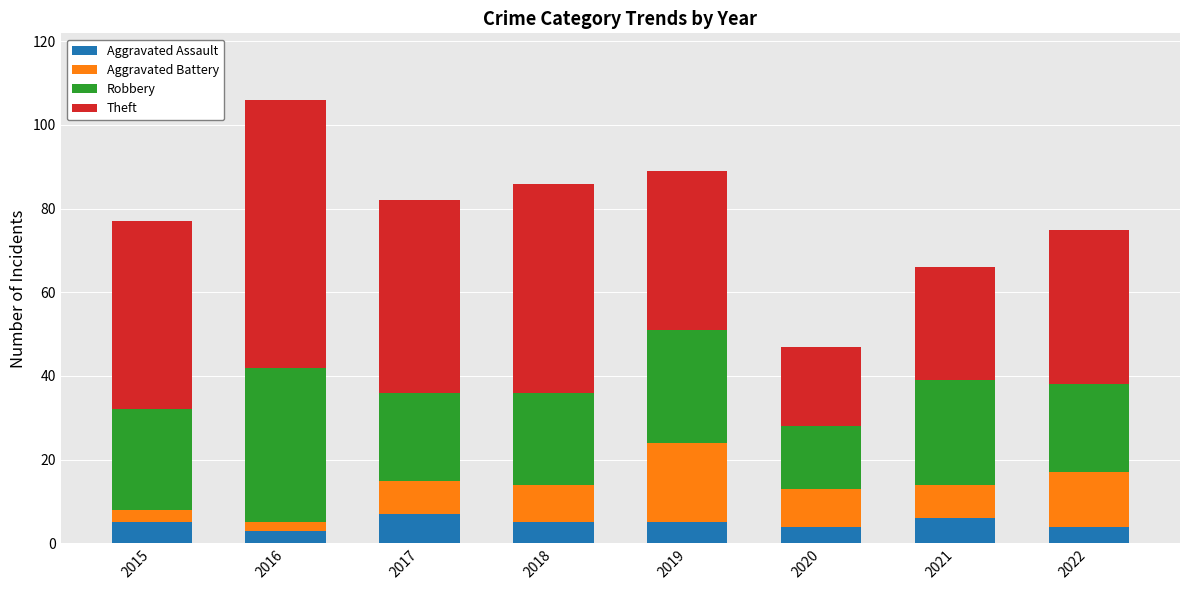

Is it true that Aggravated Assault equals 4 at 2022?

True